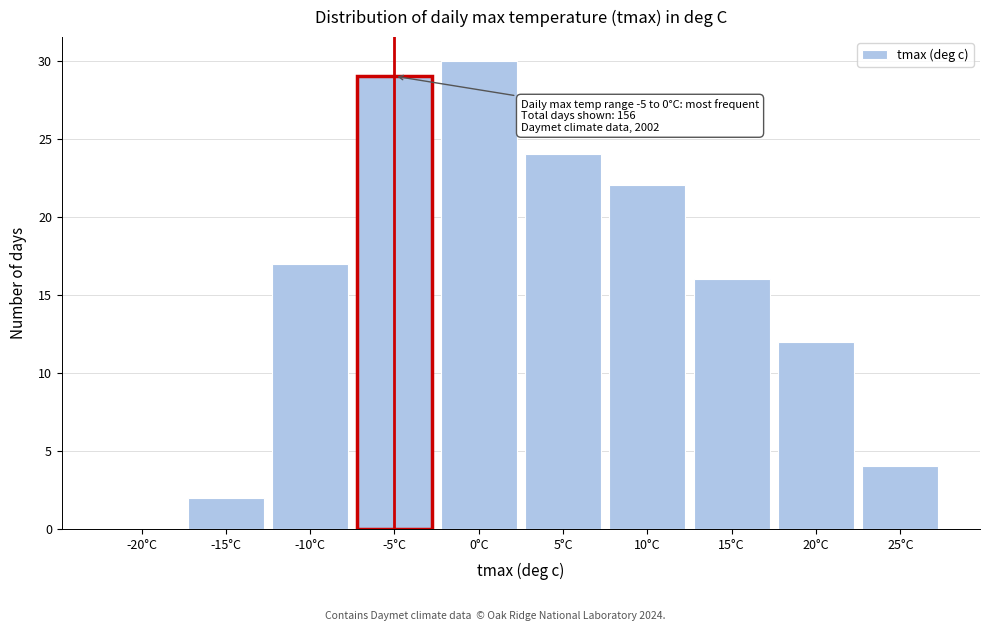

What is the sum of all values?

156